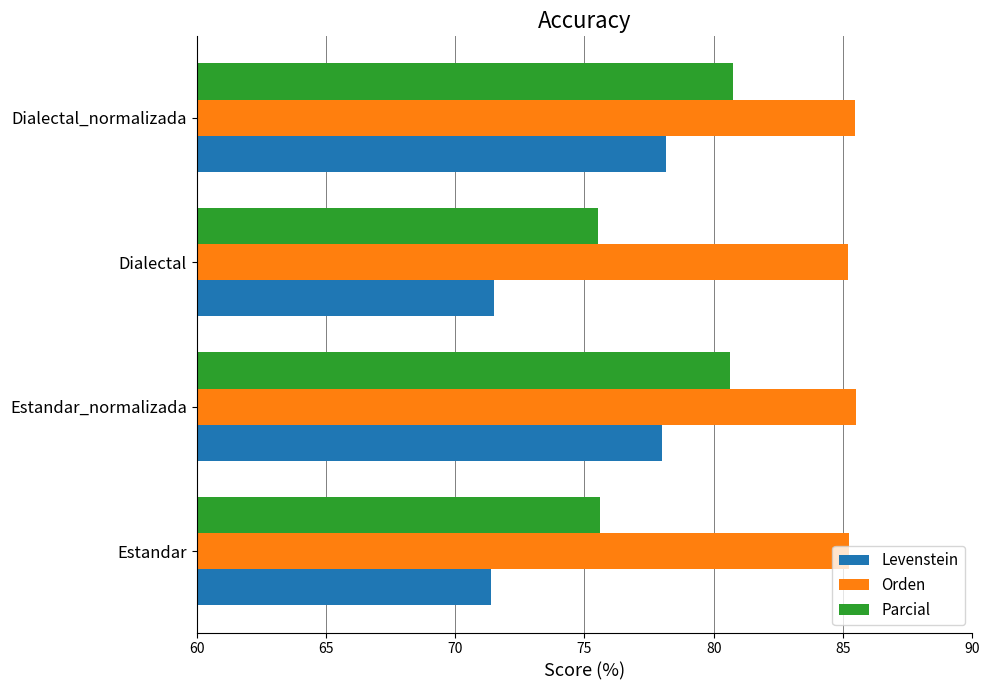

Is it true that Levenstein equals 71.4 at Estandar?

True